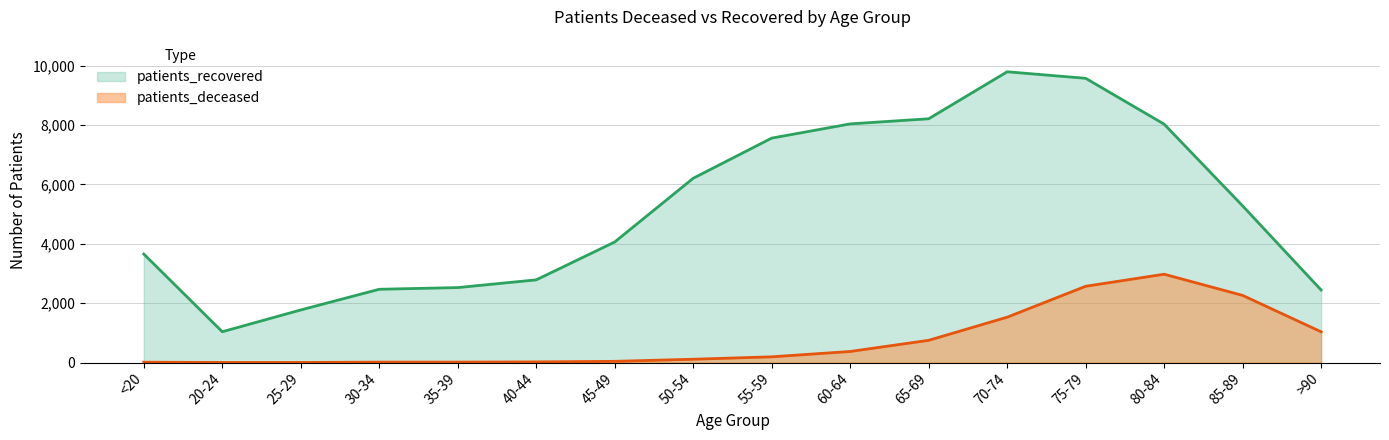

How many distinct data groups are displayed?

2